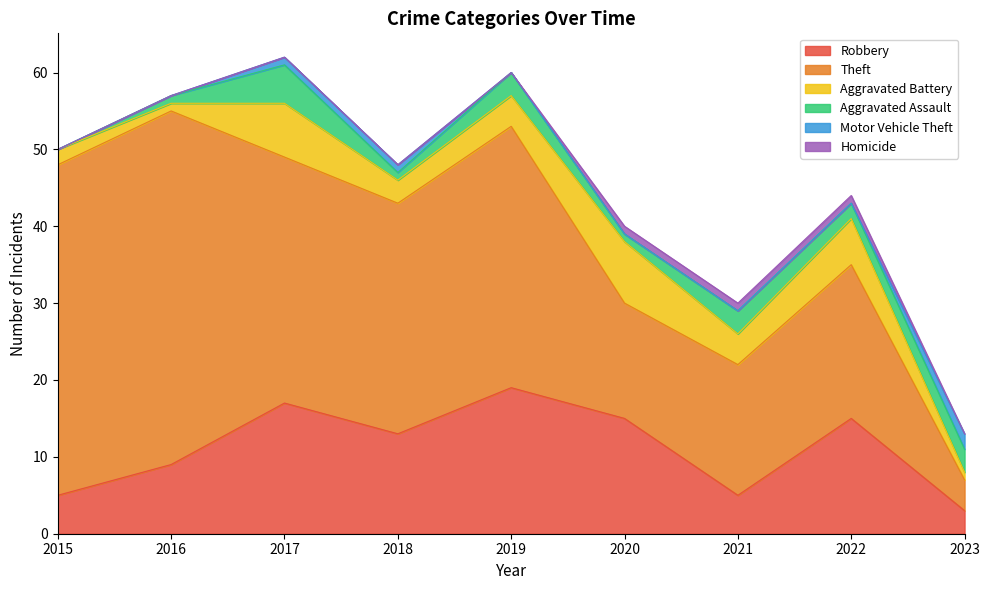

The Motor Vehicle Theft series shows -1 at 2015. True or false?

False